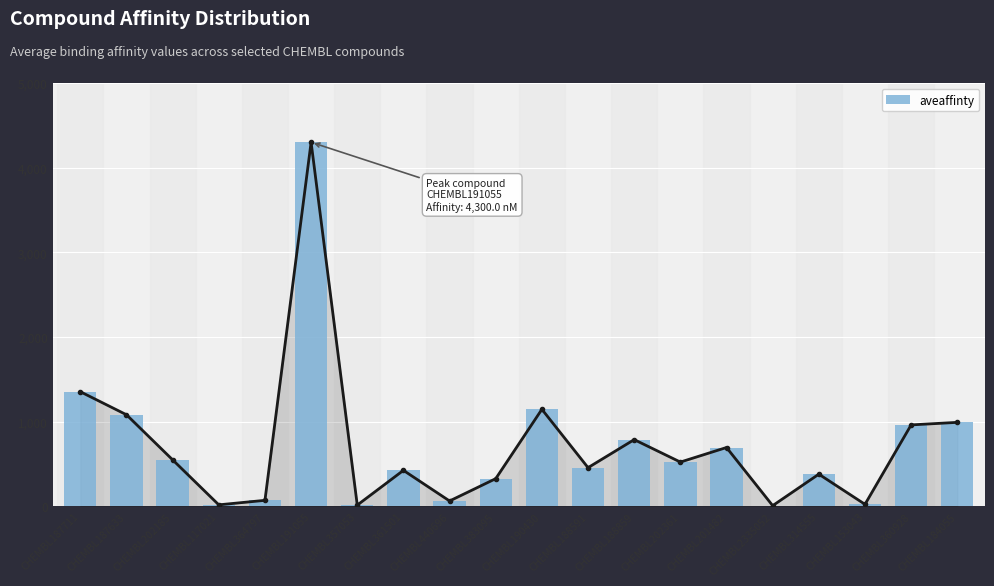

What is the sum of all values?

14180.1